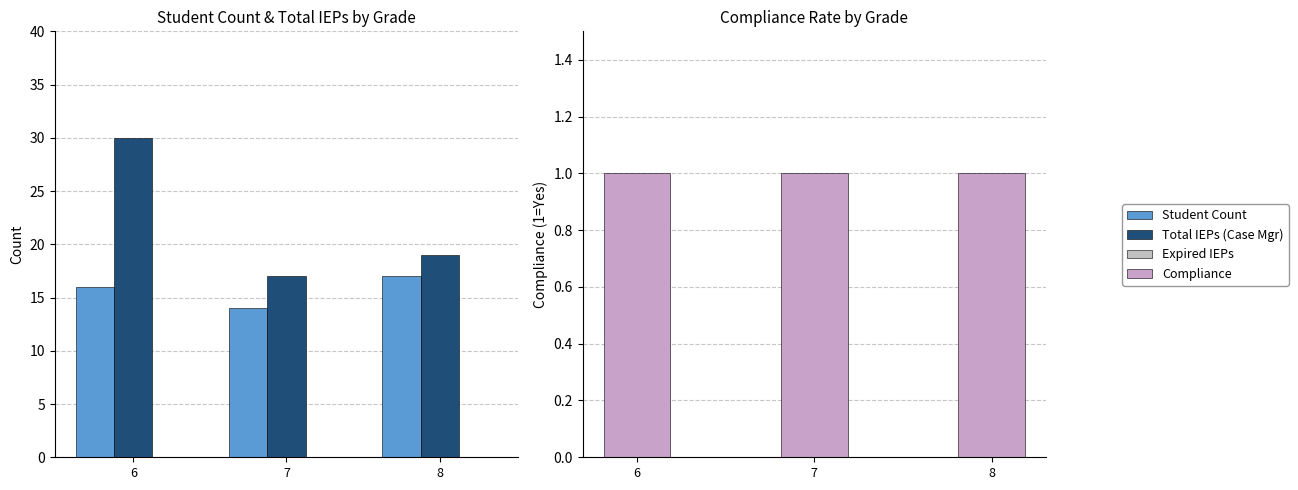

What is the difference between the second highest and minimum values in the Student Count series?

2